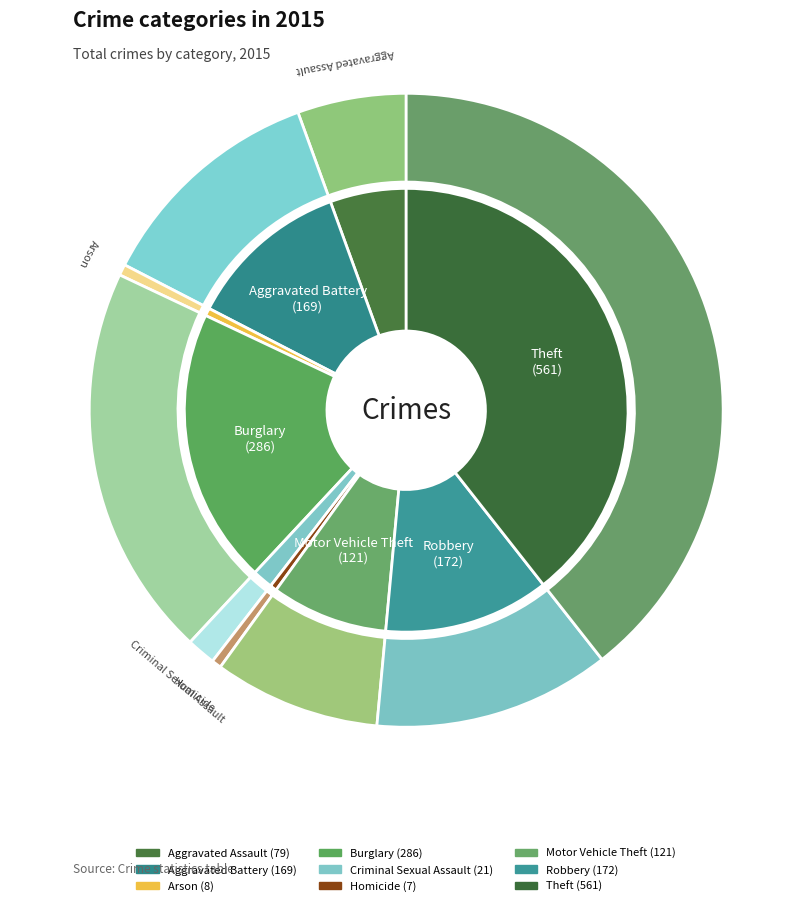

How much of the chart is everything except Aggravated Battery?

88.1%